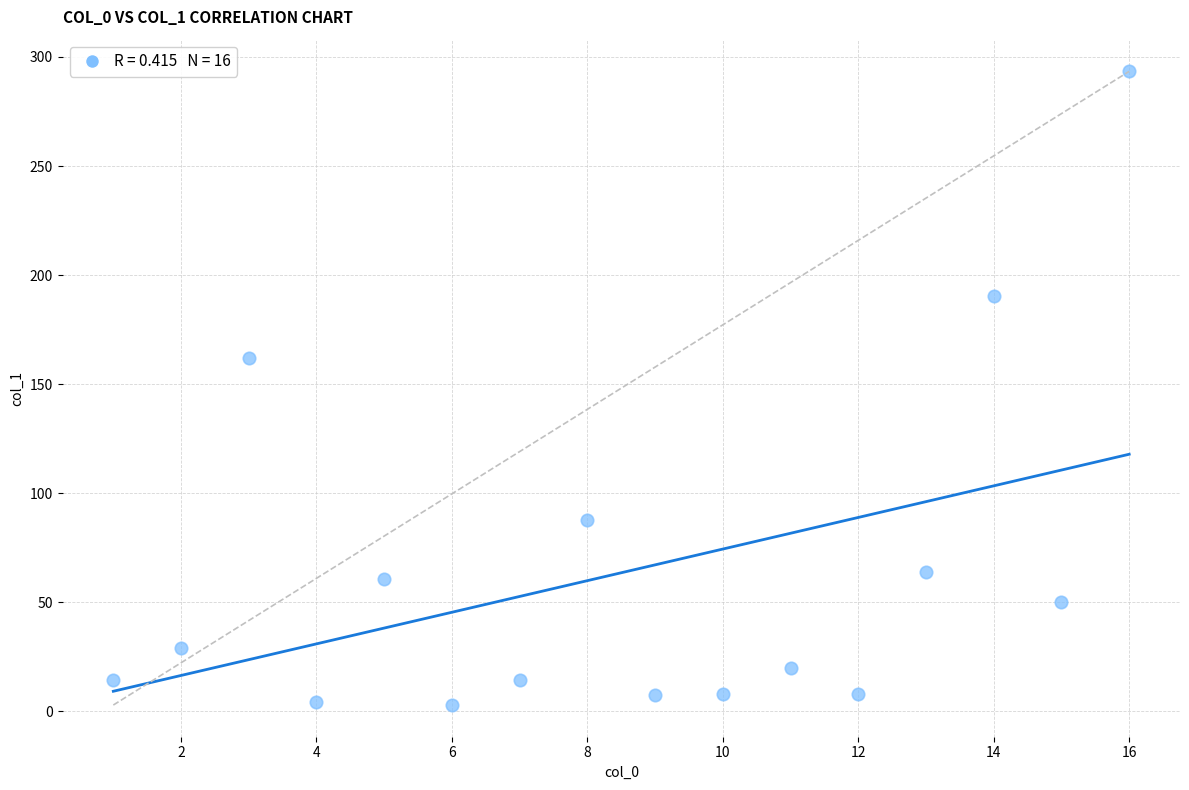

What is the range of X values (max minus min)?

15.0